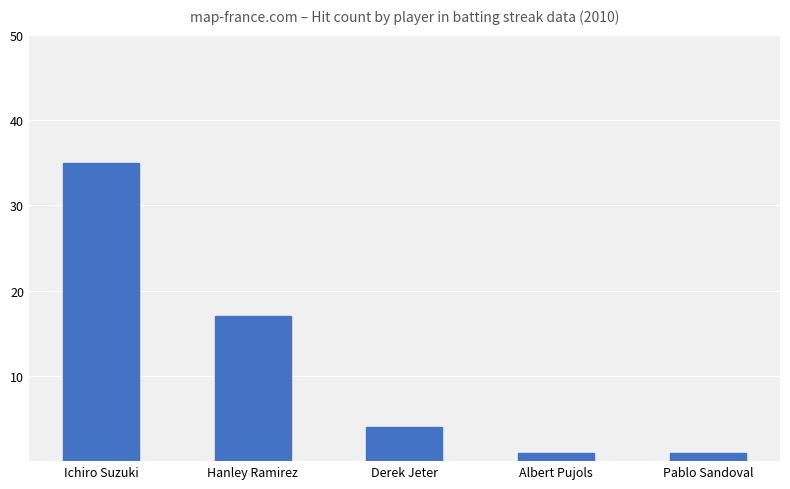

What is the change in value from Ichiro Suzuki to Albert Pujols?

-34